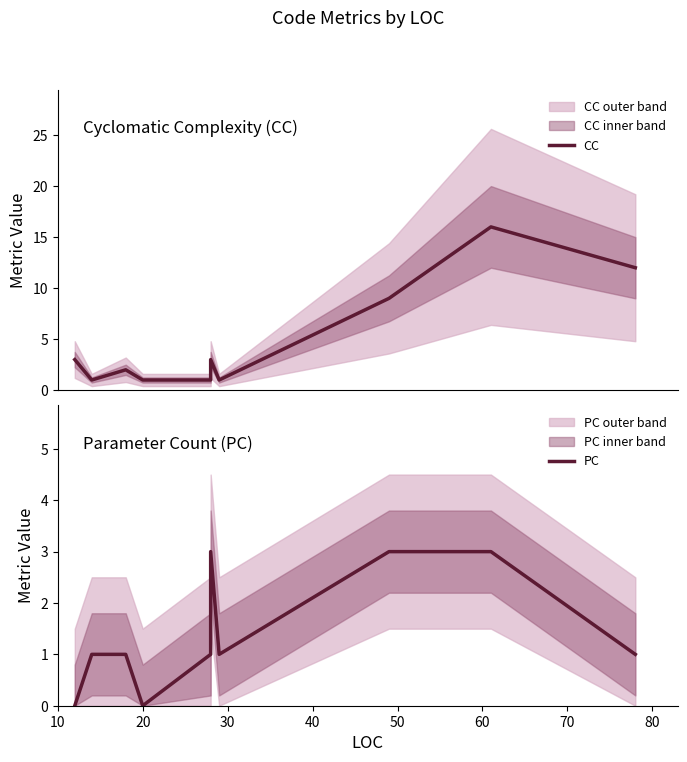

Does the chart have visible grid lines?

No